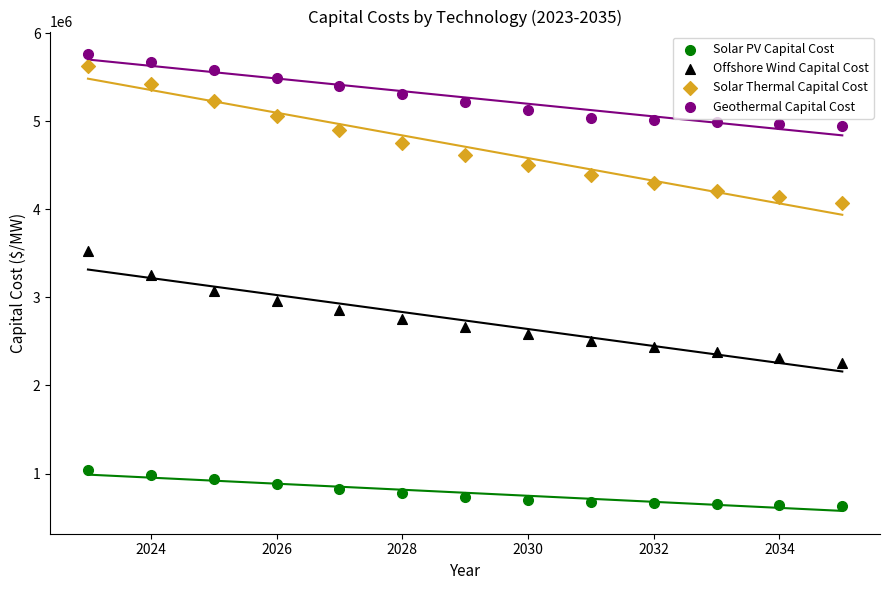

Which series has the largest Y range (max minus min)?

Solar Thermal Capital Cost